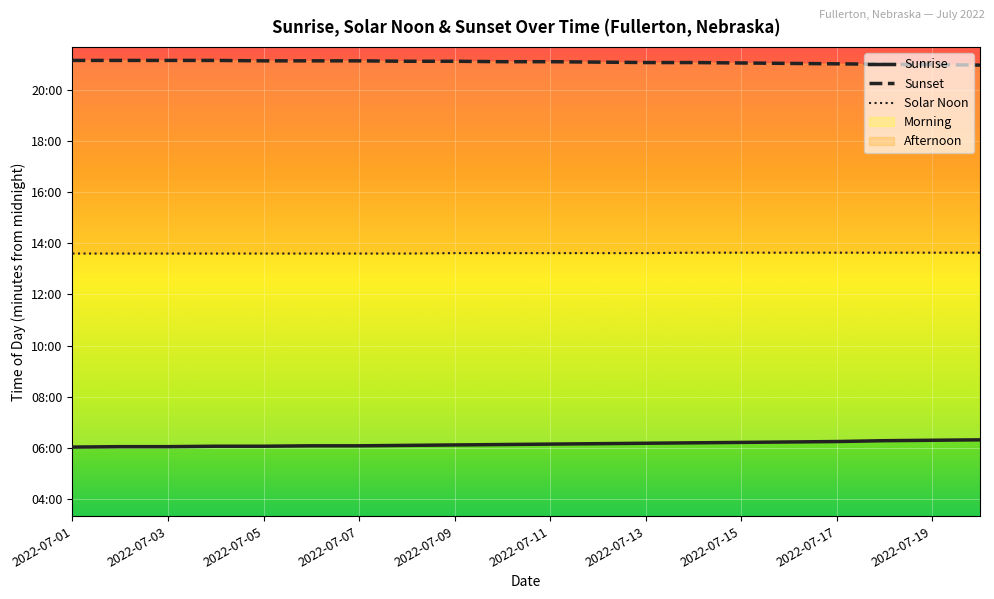

True or false: Sunset and Sunrise intersect in this chart.

False